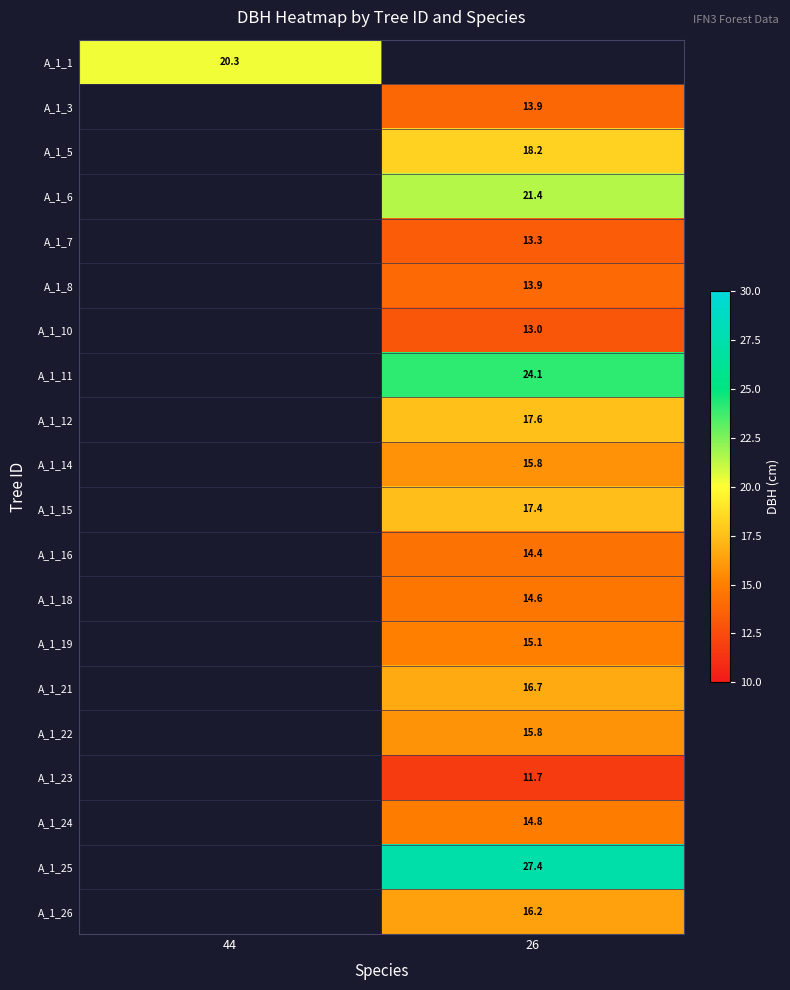

True or false: A_1_10 has a value of 6.8 at 26.

False